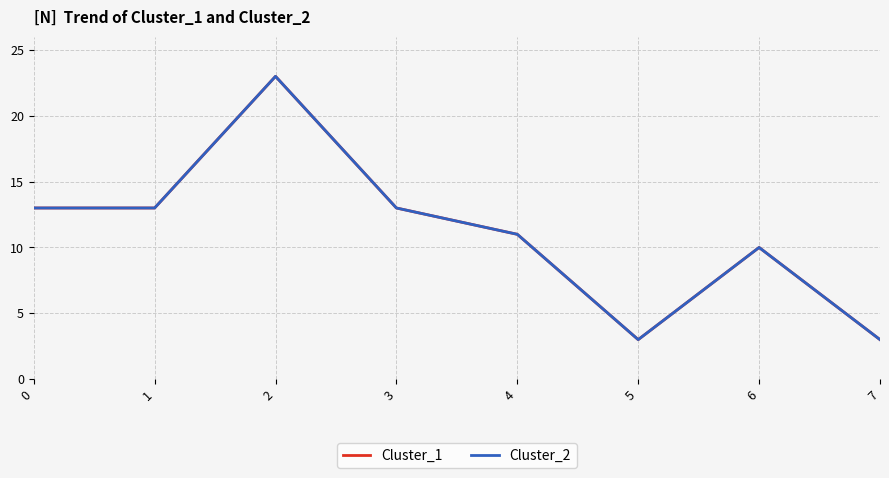

The value of Cluster_1 at 7 is 3. True or false?

True